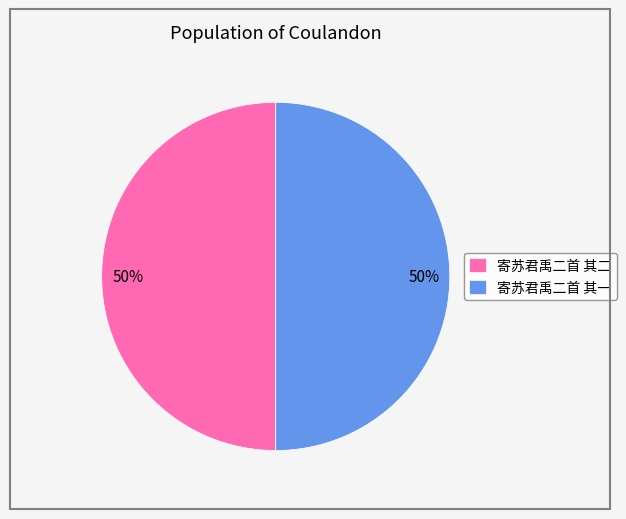

The 寄苏君禹二首 其二 slice represents 61% of the pie. True or false?

False